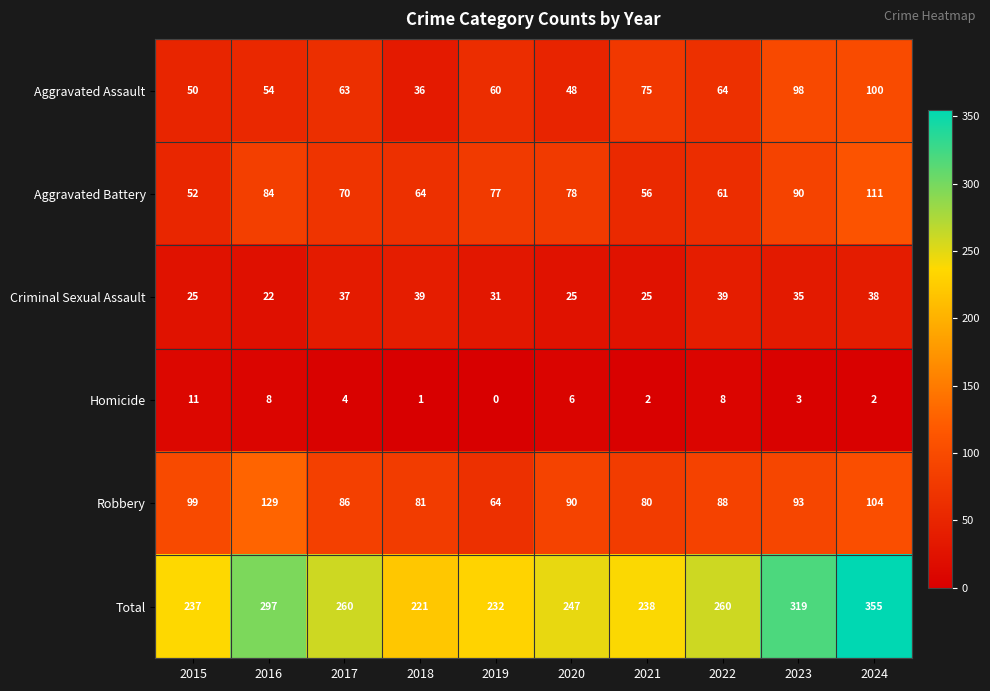

At which category is the sum across all series the highest?

2024